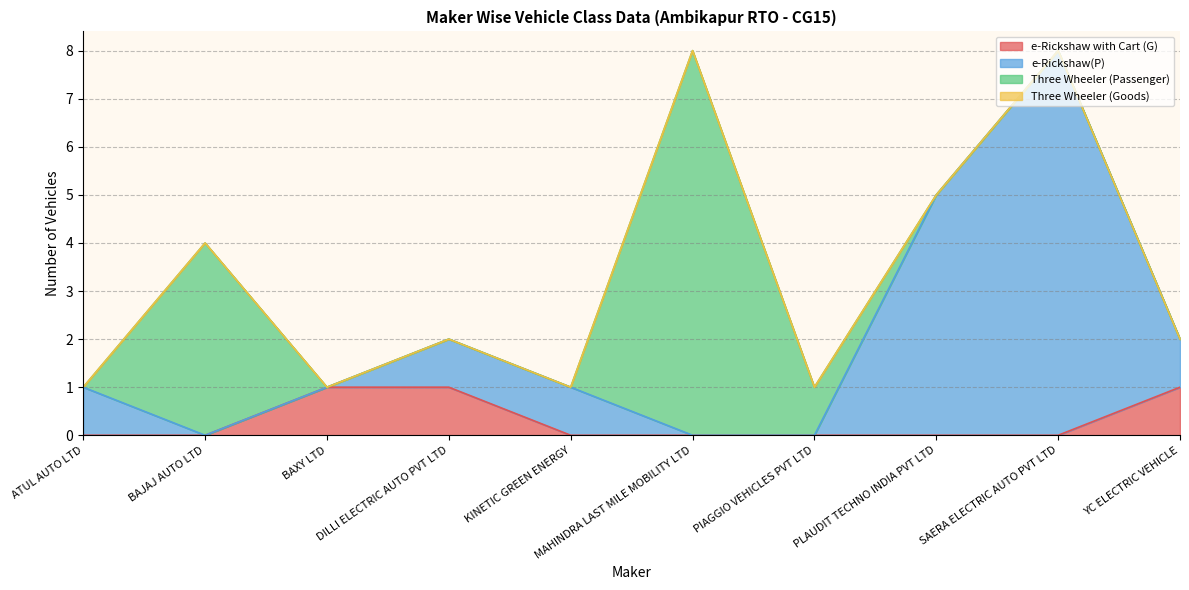

True or false: e-Rickshaw with Cart (G) and e-Rickshaw(P) intersect in this chart.

False